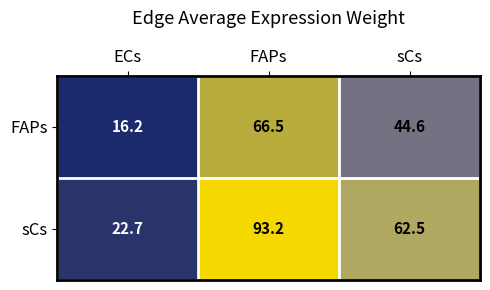

Which series has the widest spread of values?

sCs